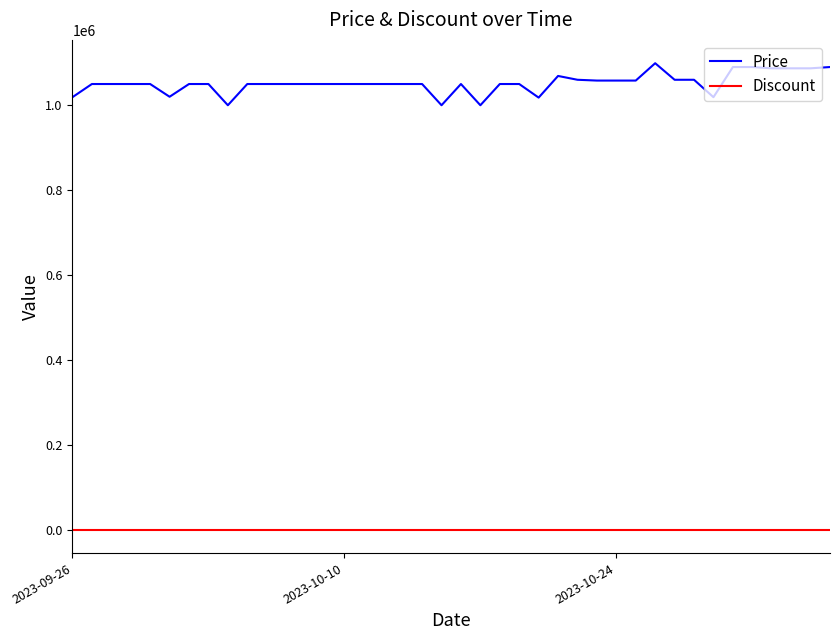

What are all the series names shown in the legend?

Price, Discount